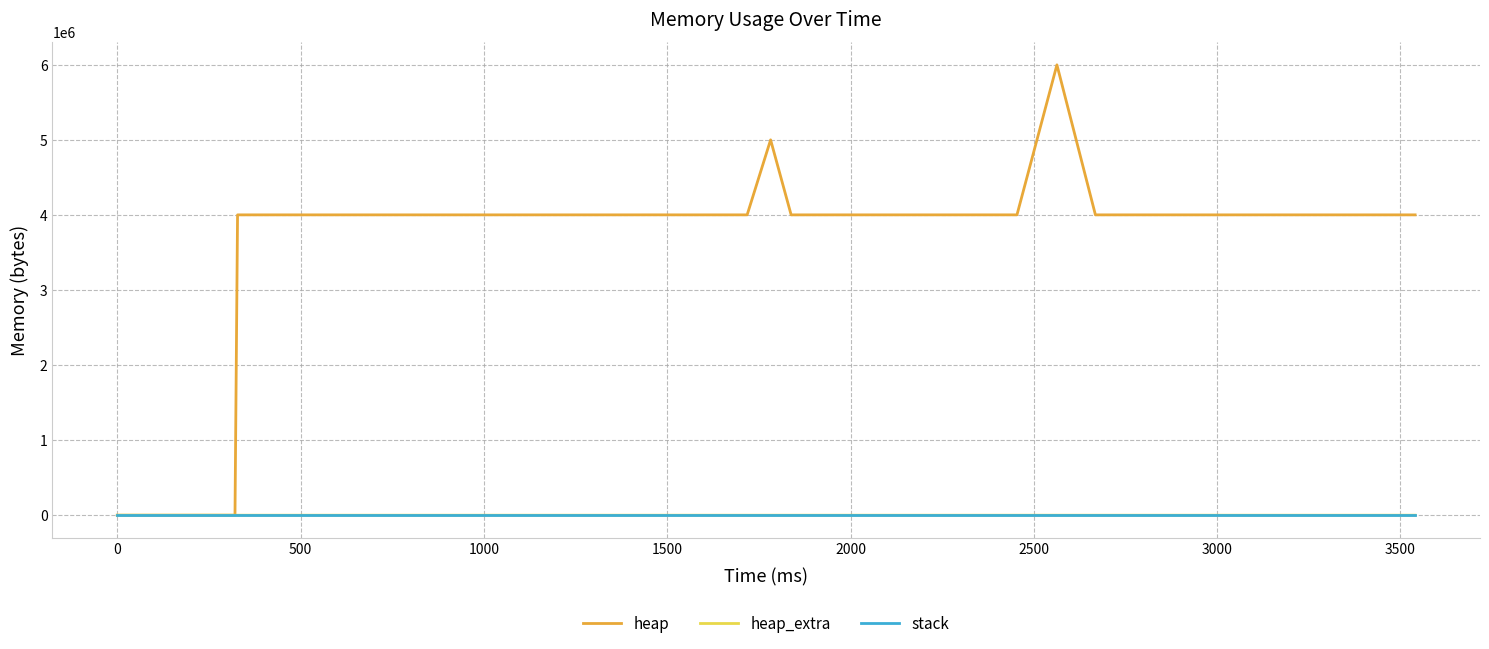

Which series has the largest range (max minus min)?

heap